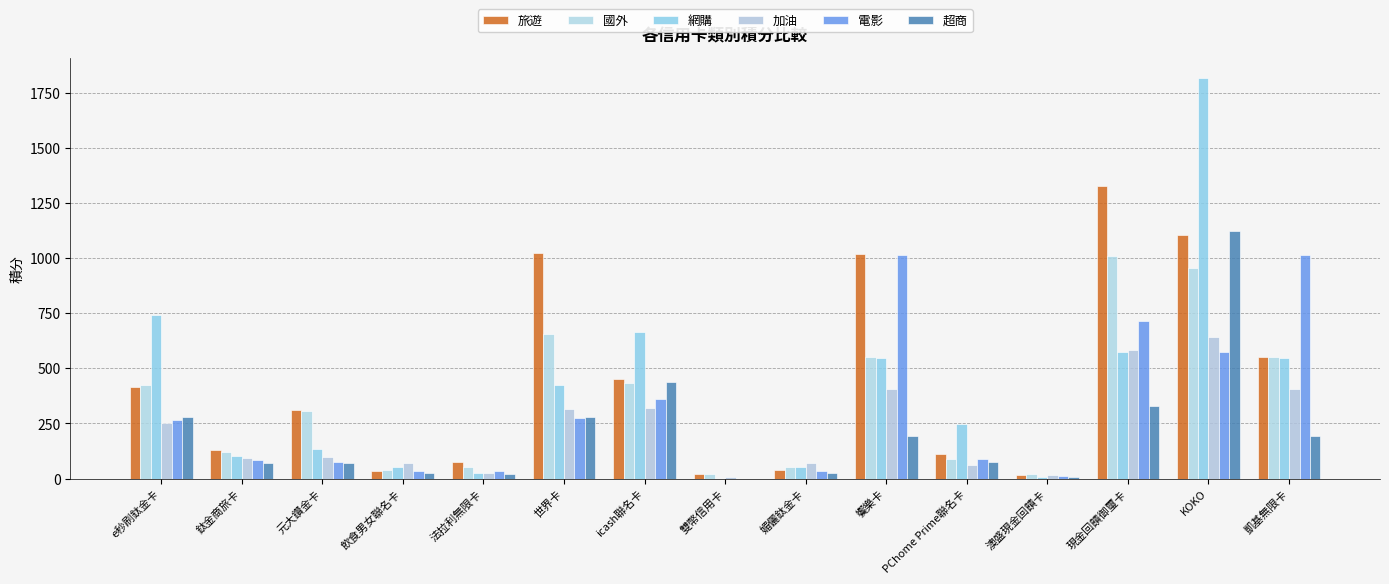

How many data points does each series have?

15